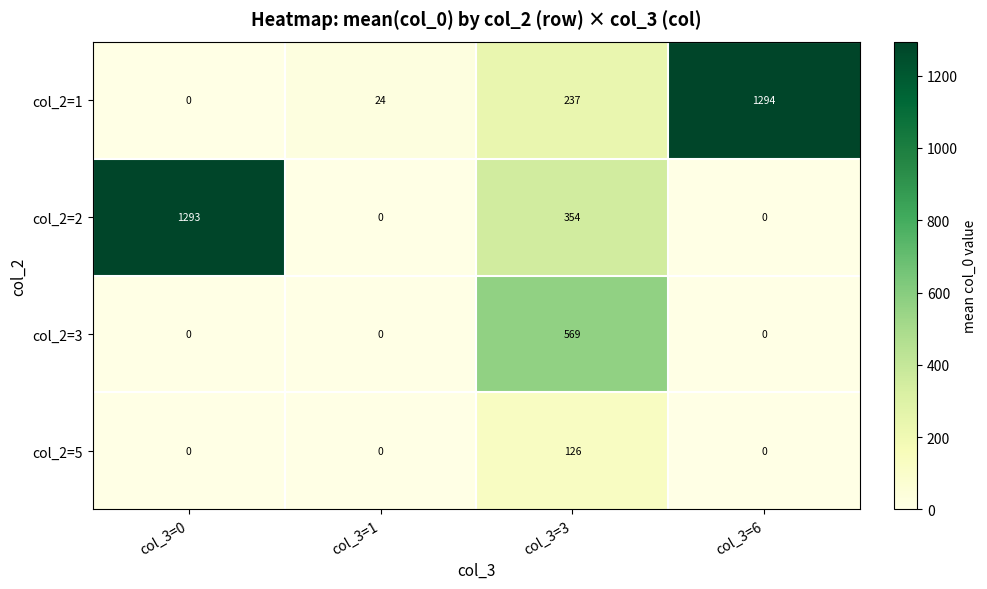

Which series has the largest range (max minus min)?

col_2=1